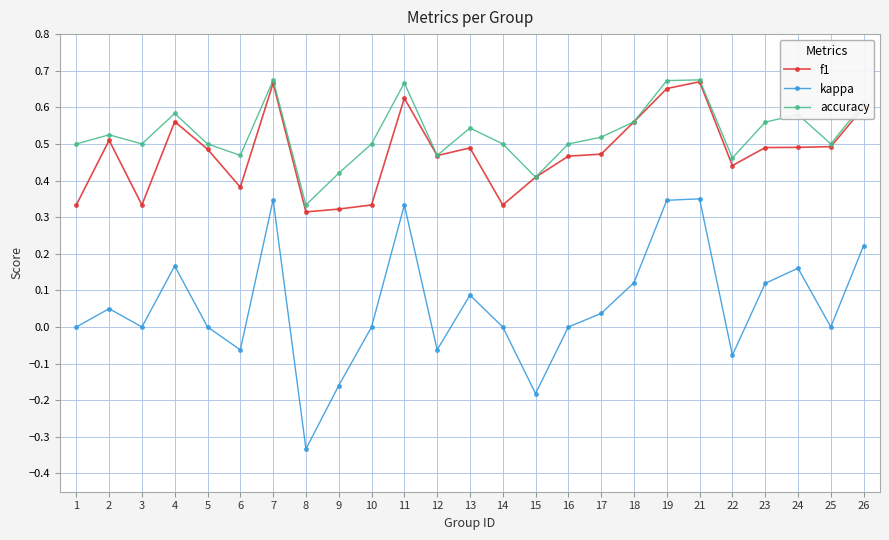

At which category does the chart reach its minimum across all series?

8